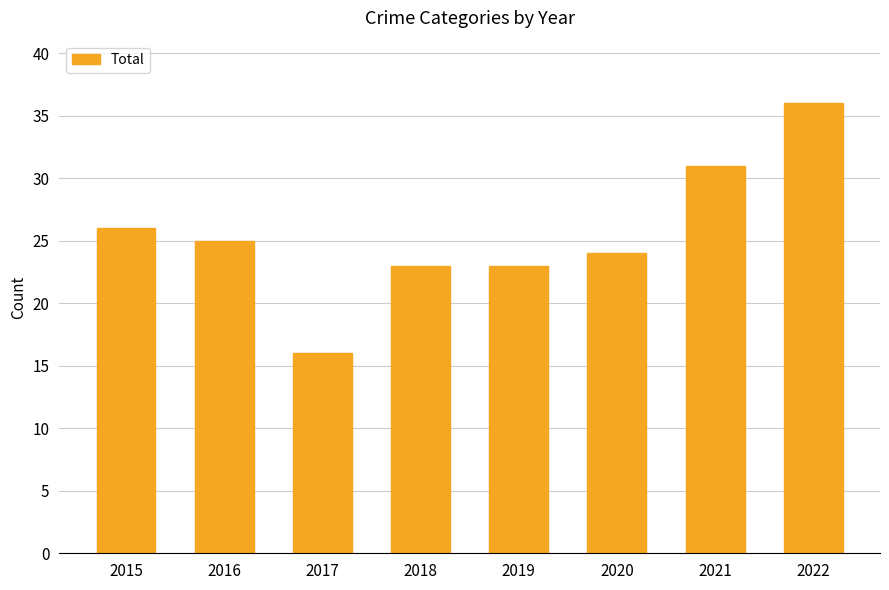

How many categories are shown in the chart?

8